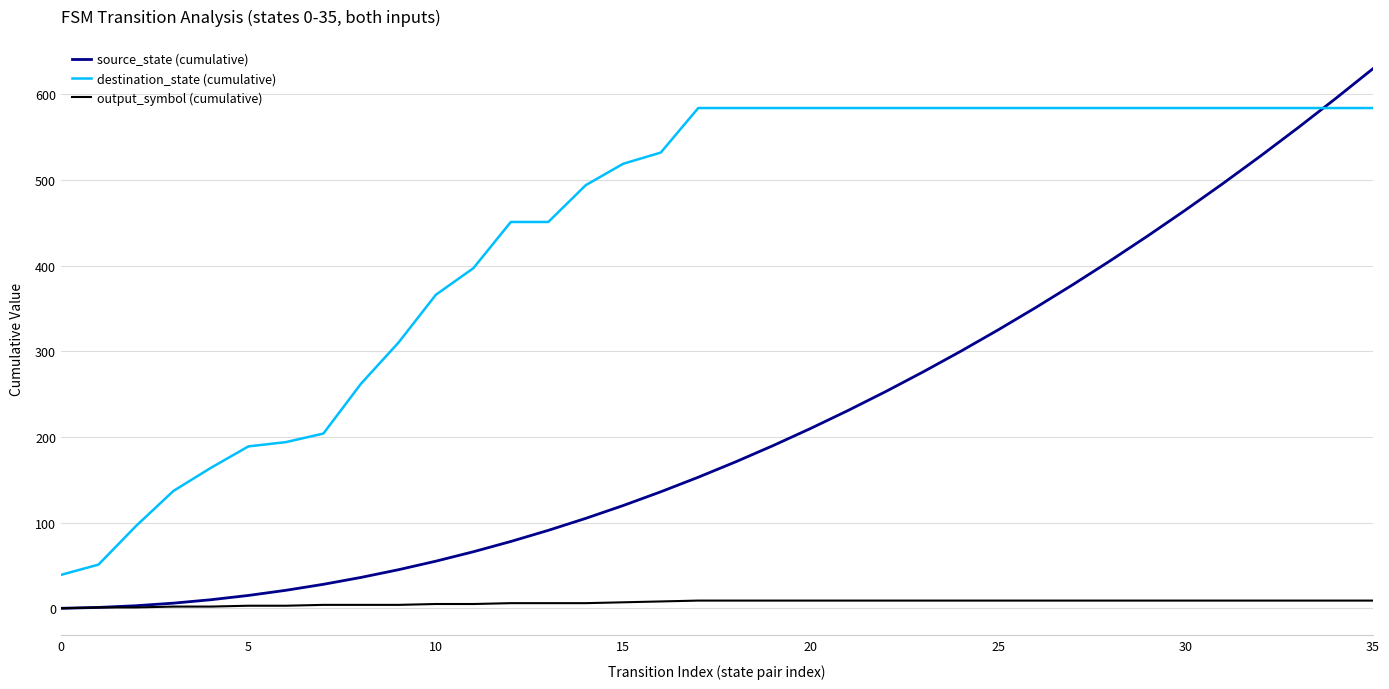

True or false: source_state (cumulative) and destination_state (cumulative) intersect in this chart.

True